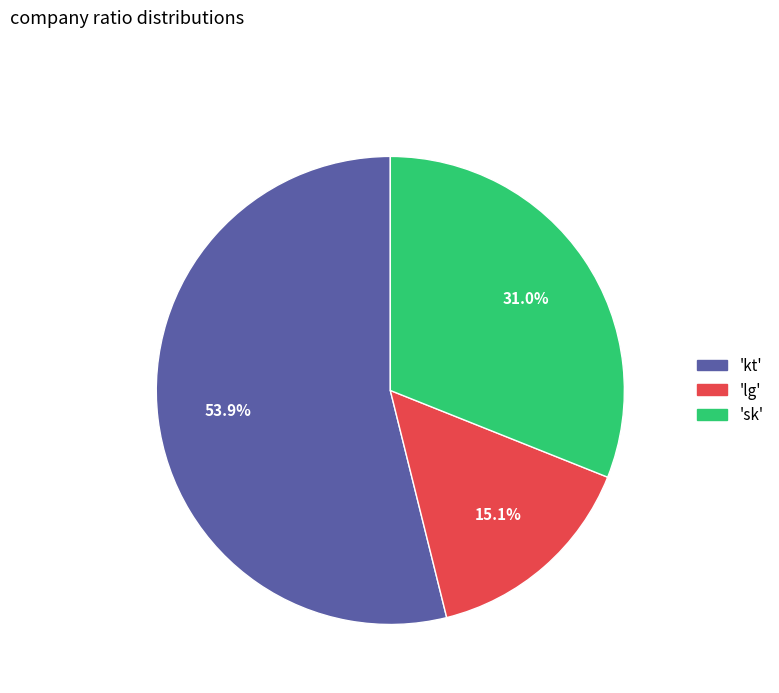

Which has a higher value, 'kt' or 'sk'?

'kt'